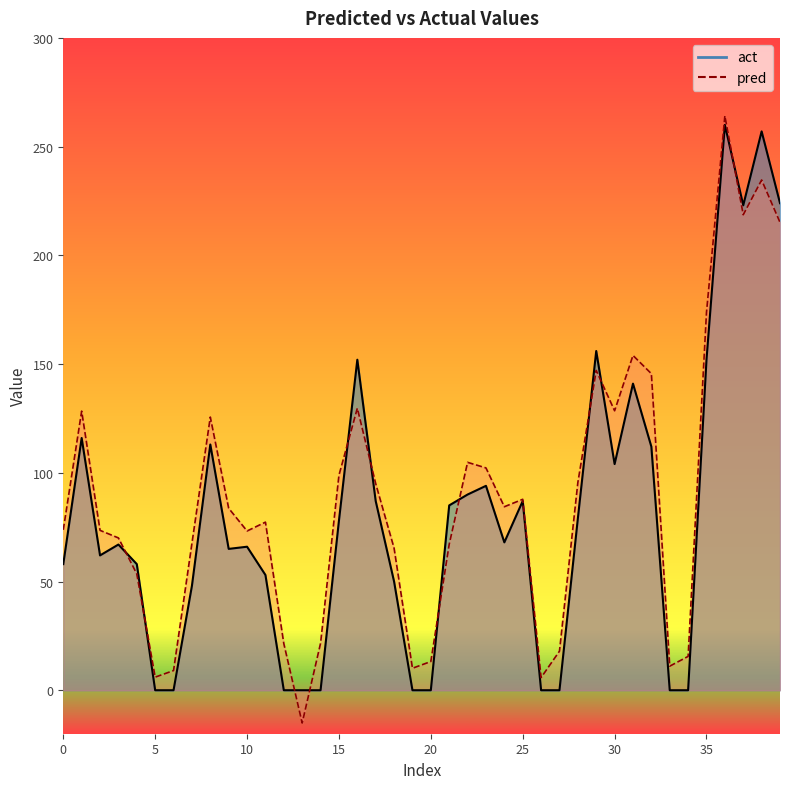

What is the sum of the act_line values at 30 and 18?

154.0